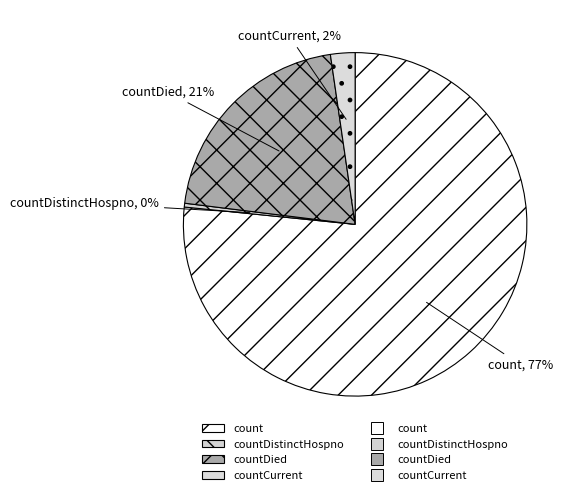

How many slices are in this pie chart?

4